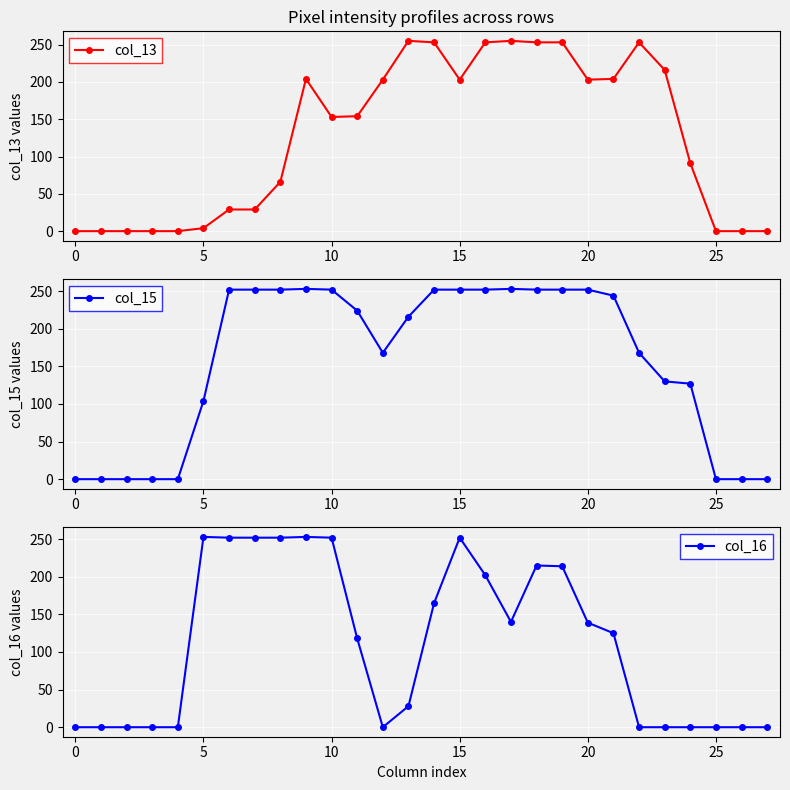

What is the difference between the maximum and second lowest values in the col_16 series?

253